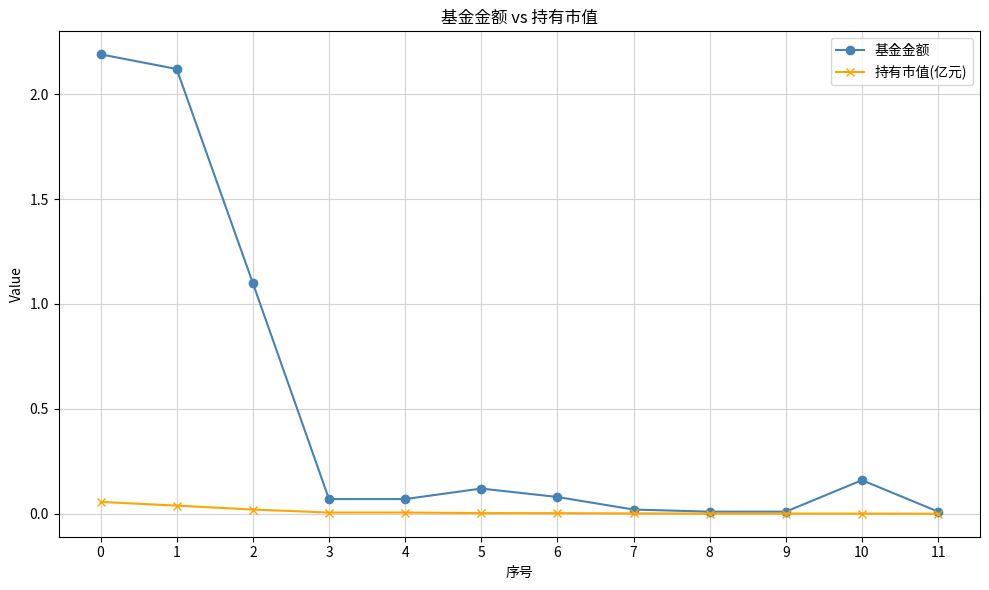

What are all the series names shown in the legend?

基金金额, 持有市值(亿元)